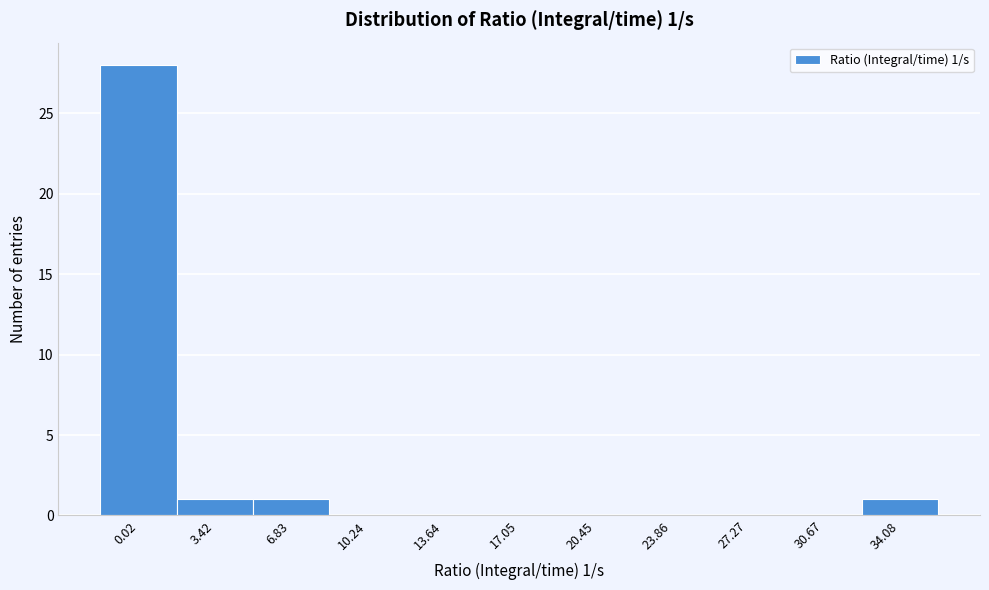

Reading left to right, list all the values displayed in this chart.

0.02=28	3.42=1	6.83=1	10.24=0	13.64=0	17.05=0	20.45=0	23.86=0	27.27=0	30.67=0	34.08=1